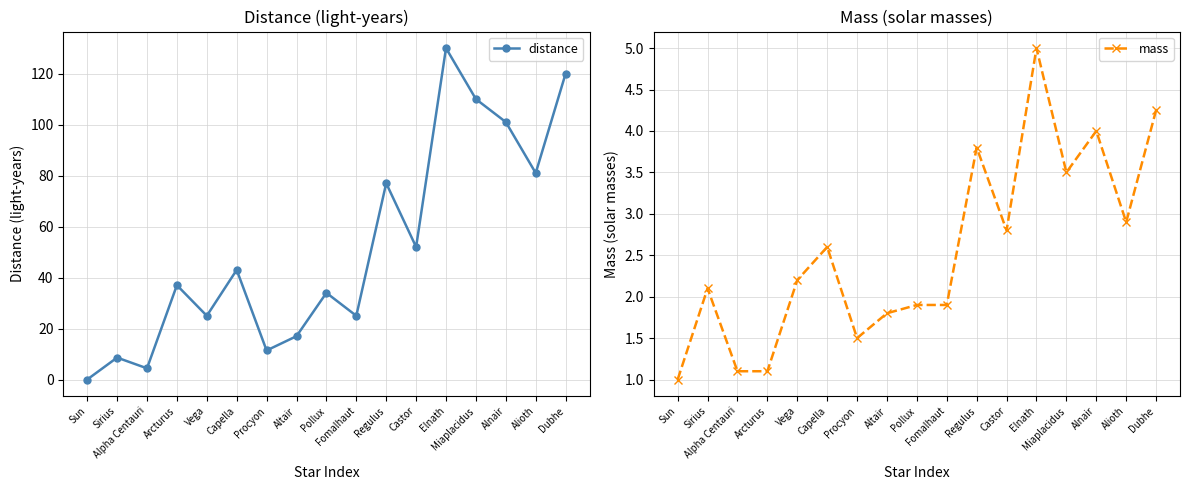

Where is the first local maximum for distance?

Sirius